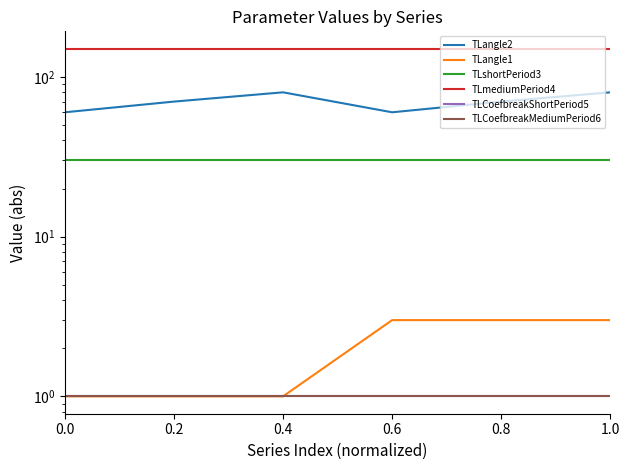

Does the chart have visible grid lines?

No